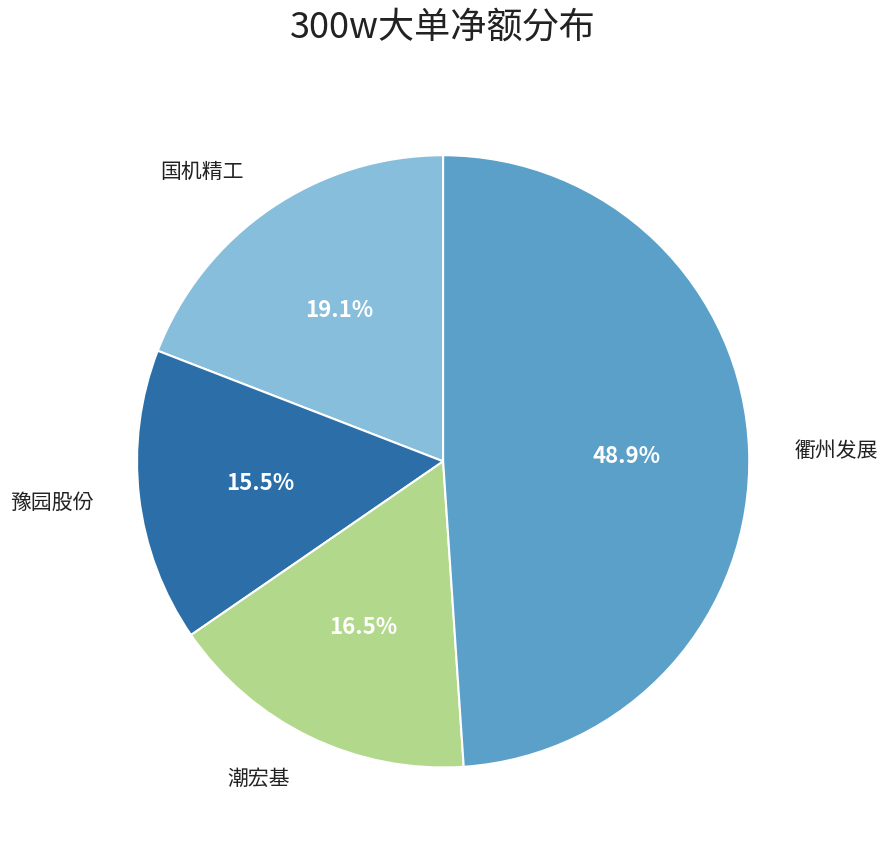

Does any single category account for the majority?

No